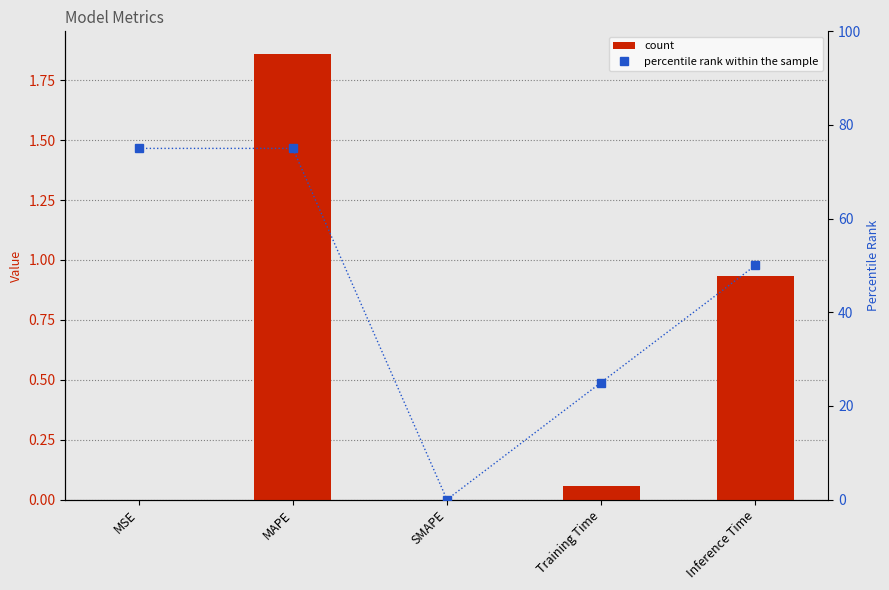

How many values in percentile rank within the sample are above zero?

4